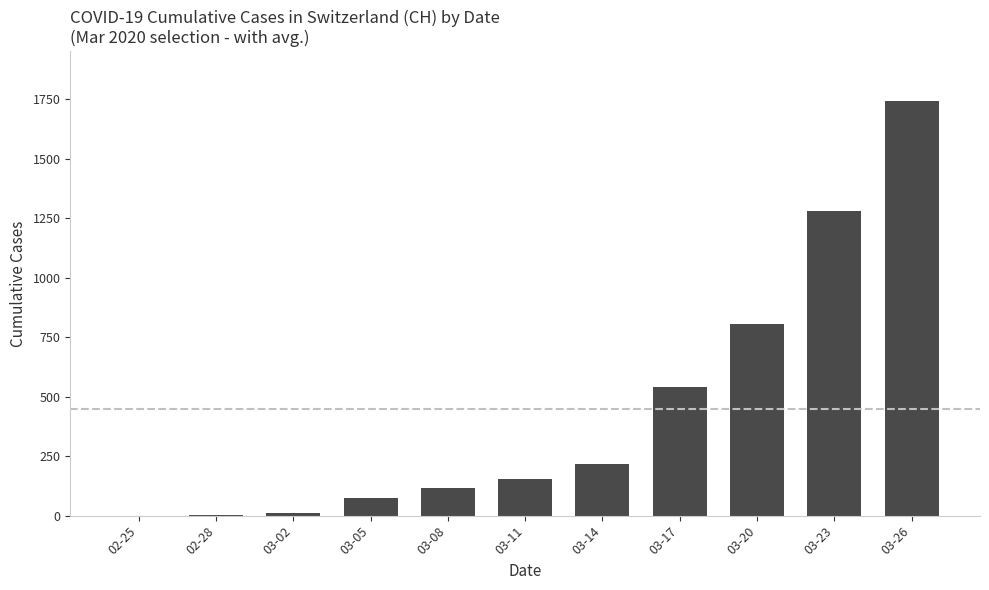

Which label corresponds to the largest value in the chart?

03-26